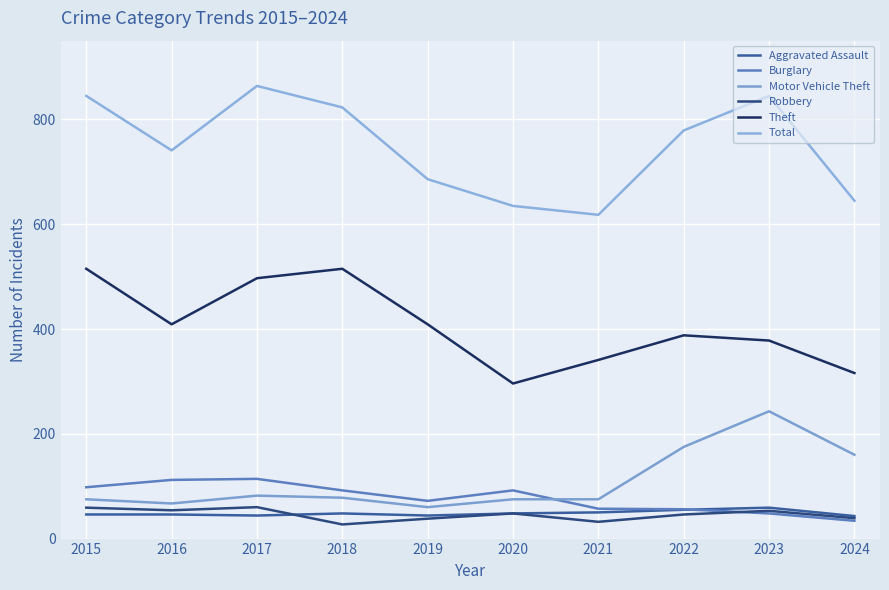

What is the approximate value of Total at 2022?

779